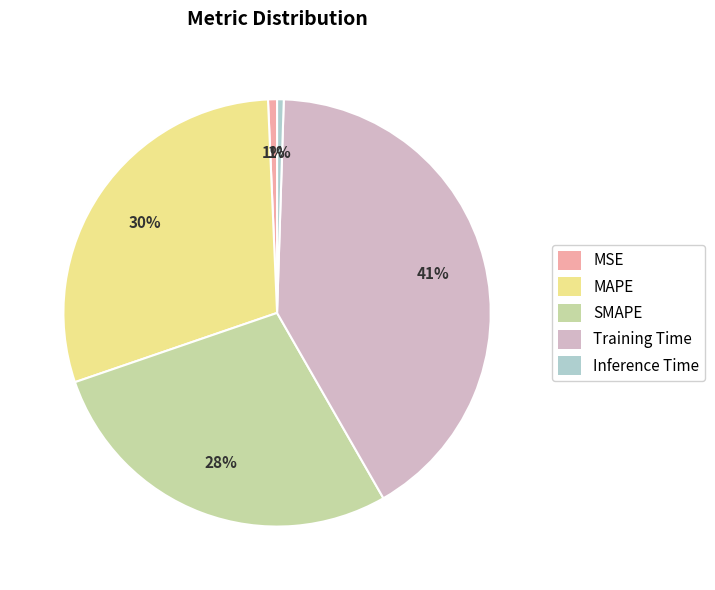

To the nearest percent, what is the average slice percentage?

20%